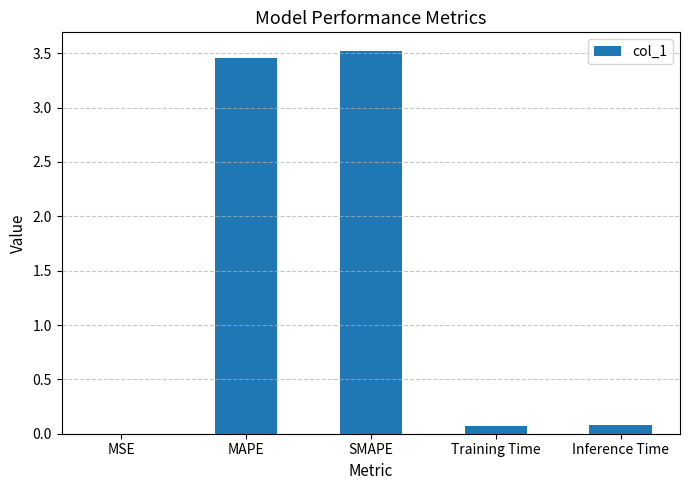

What is the sum of all values?

7.1